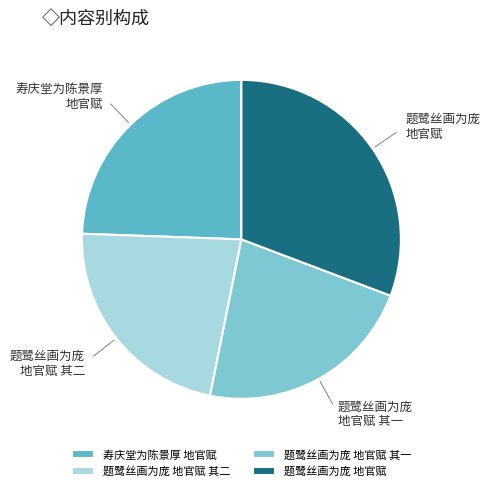

Does 题鹭丝画为庞 地官赋 account for over 50% of the chart?

No